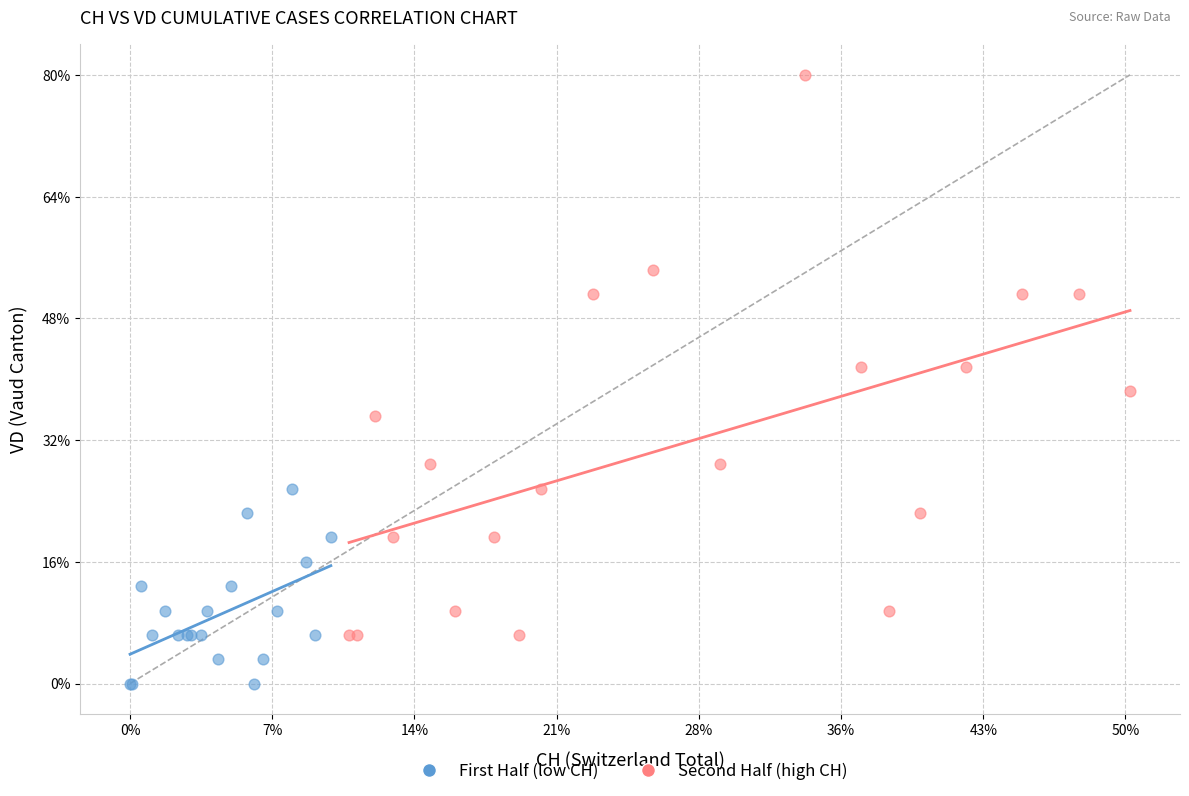

What are all the series names shown in the legend?

First Half (low CH), Second Half (high CH)